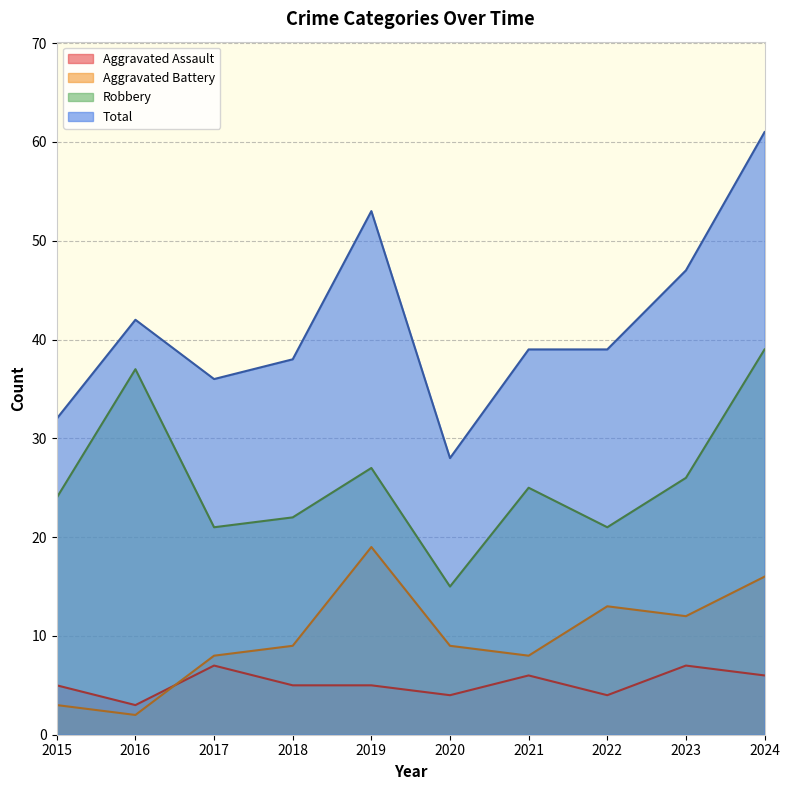

What is the highest value of the Robbery series?

39